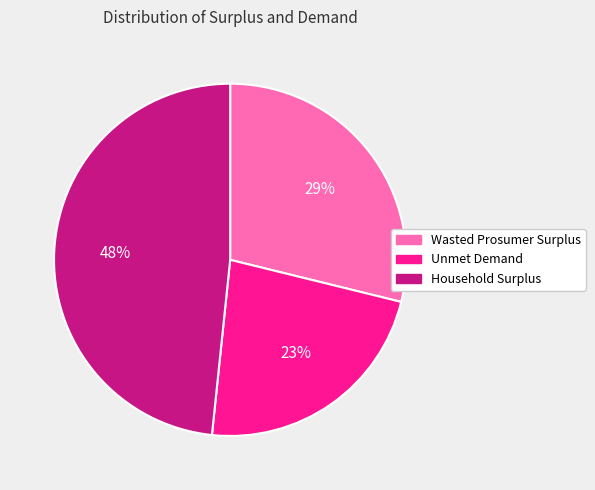

Which slice is the smallest?

Unmet Demand